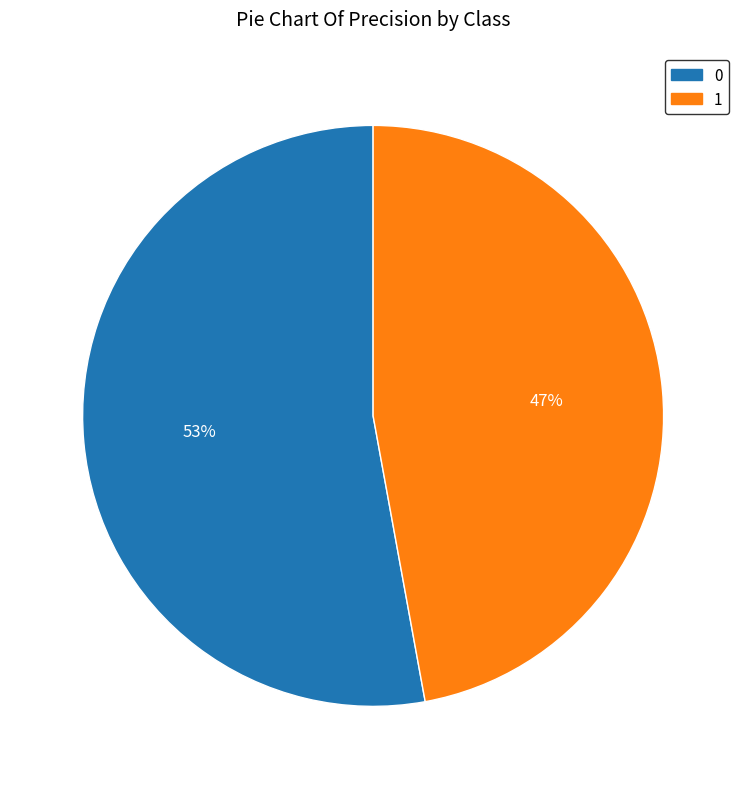

How many segments does this pie chart have?

2